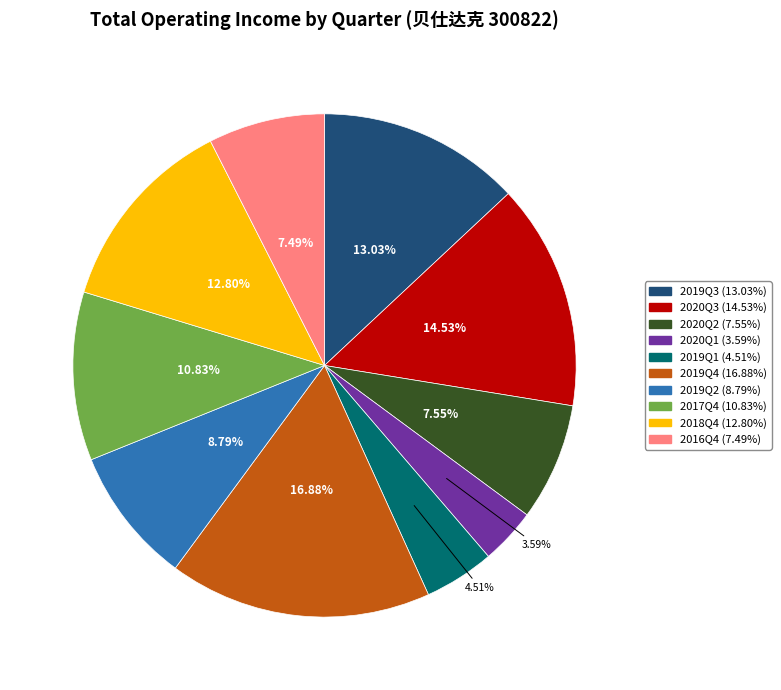

What portion of the pie excludes 2020Q3?

85.5%